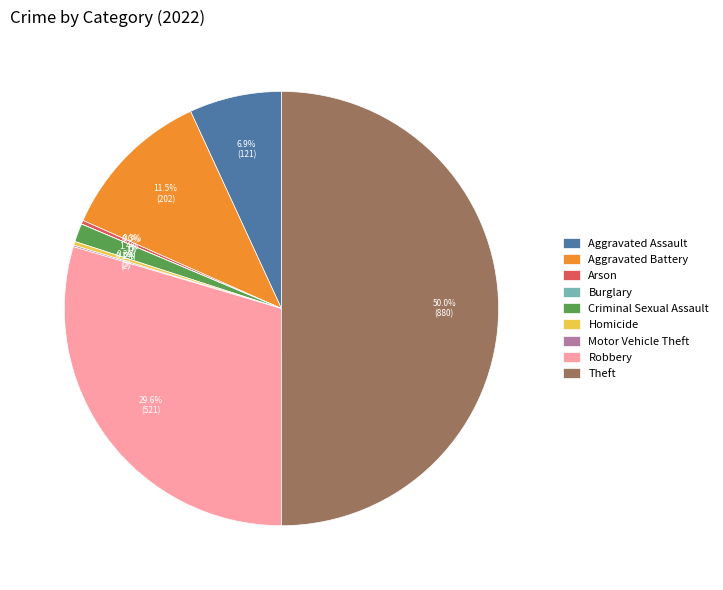

How much of the chart is everything except Theft?

50.0%